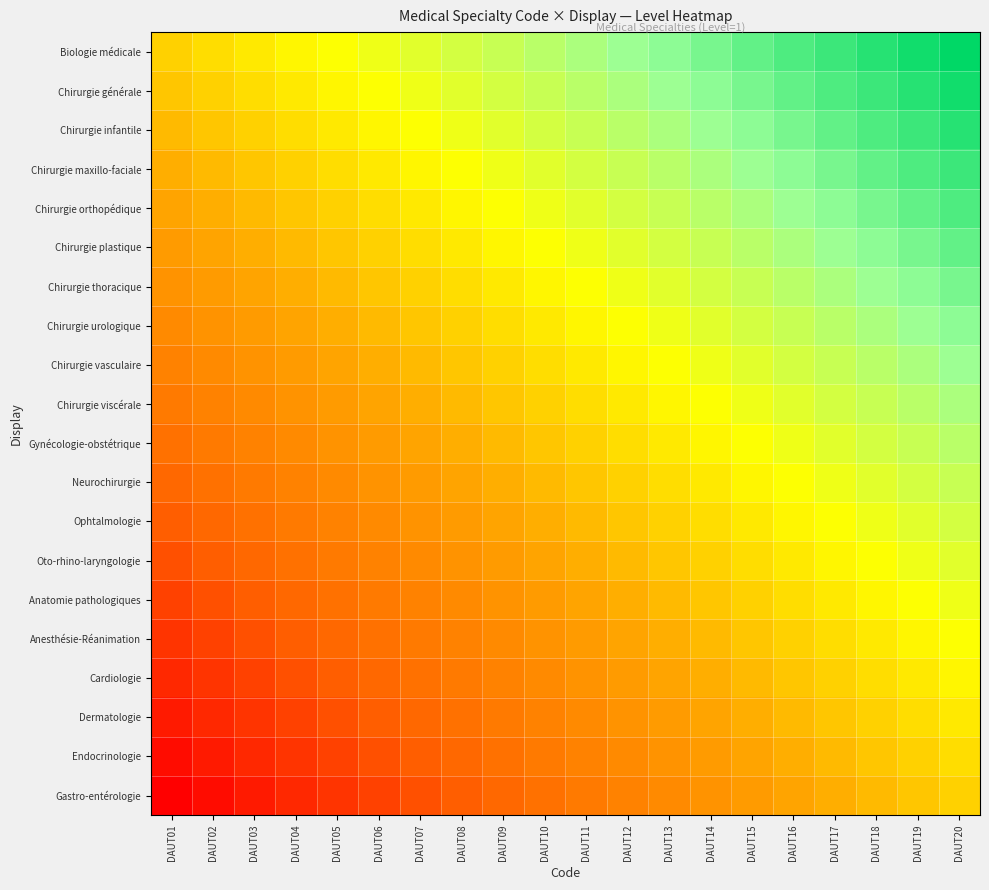

What is the total value across all series at DAUT07?

8.2